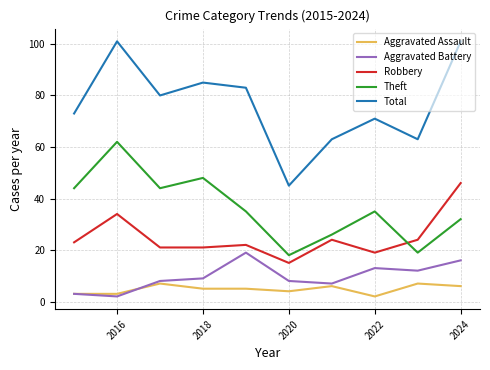

Rank the series by their maximum value, from lowest to highest.

Aggravated Assault, Aggravated Battery, Robbery, Theft, Total